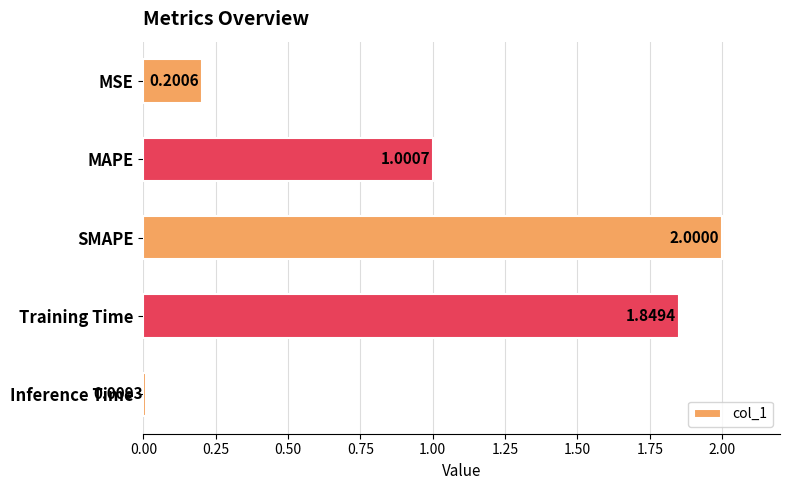

Which label corresponds to the smallest value in the chart?

Inference Time